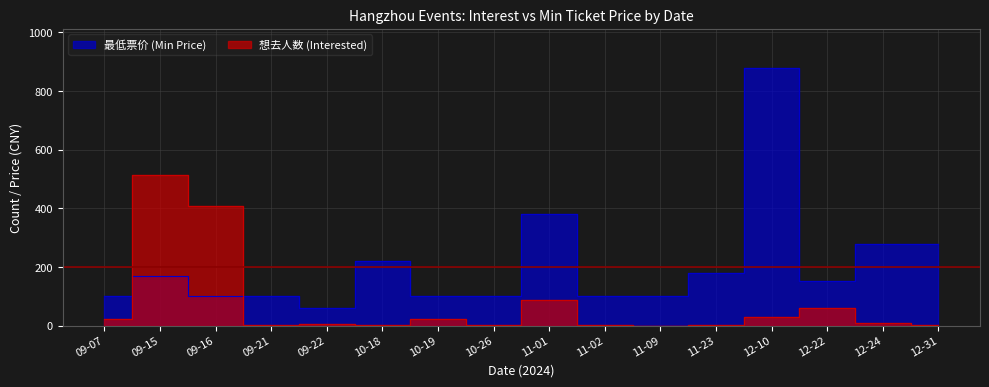

At which category does 想去人数 (Interested) reach its first local valley?

09-21